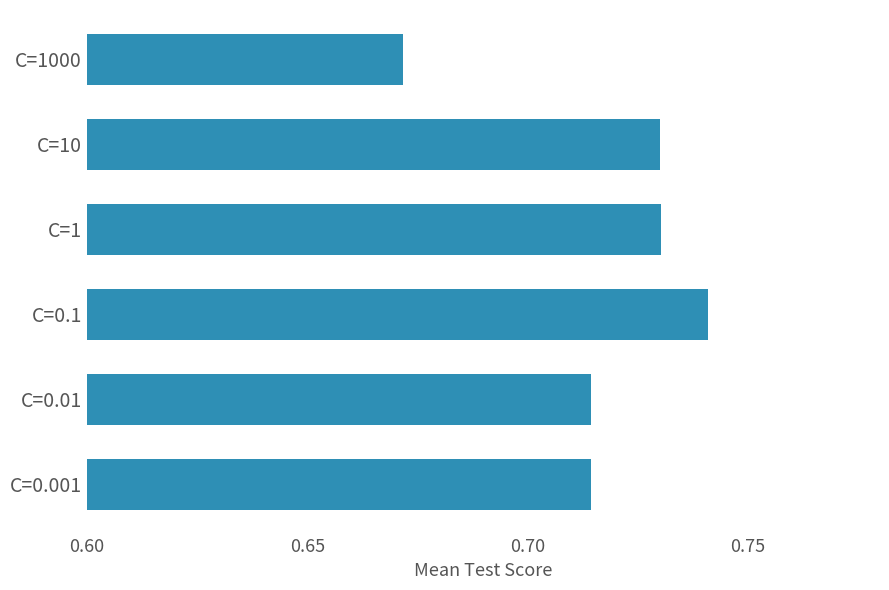

What is the sum of all values?

4.3